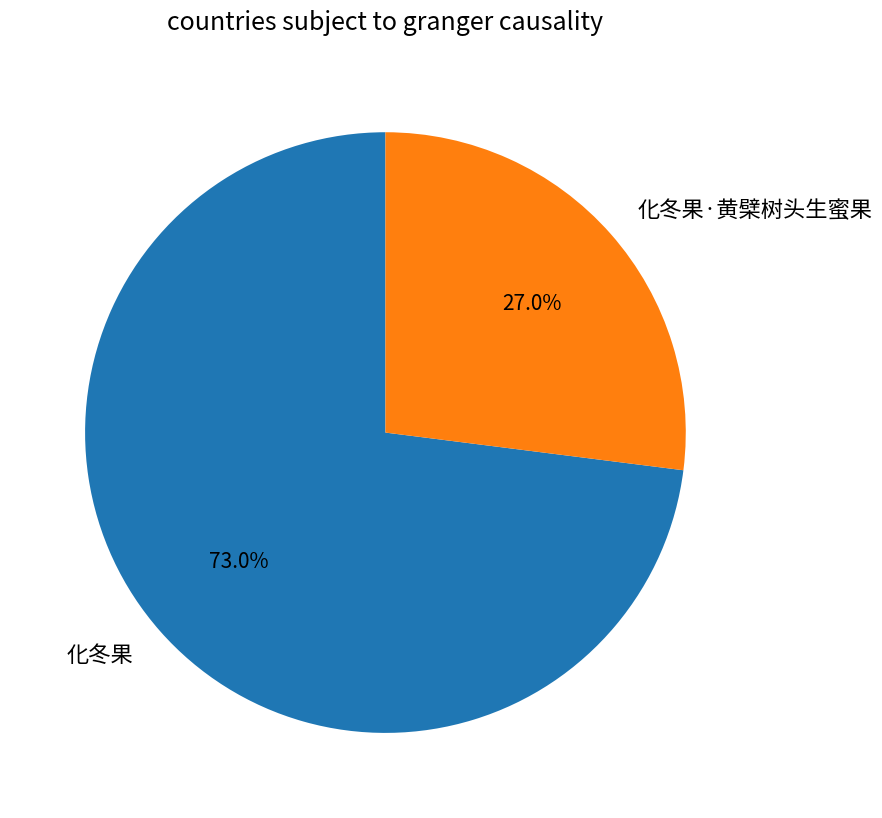

To the nearest percent, what is the combined percentage of 化冬果 and 化冬果·黄檗树头生蜜果?

100%